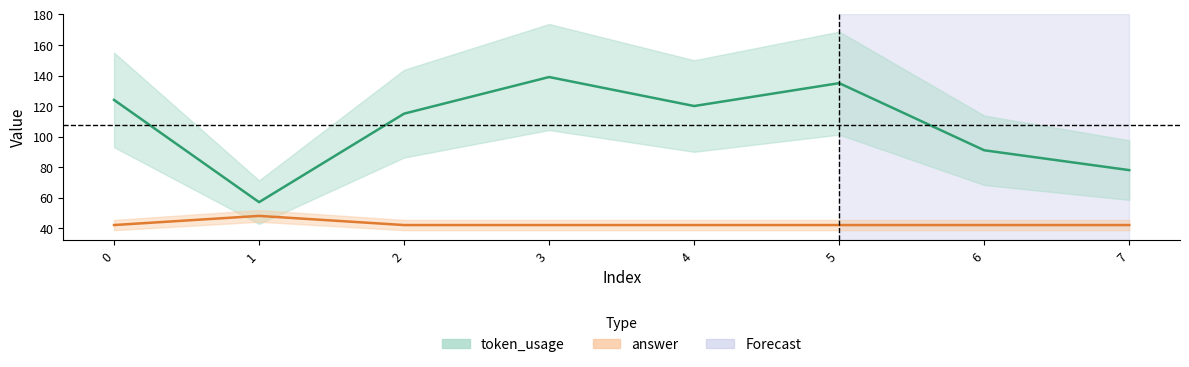

Does the chart have visible grid lines?

No